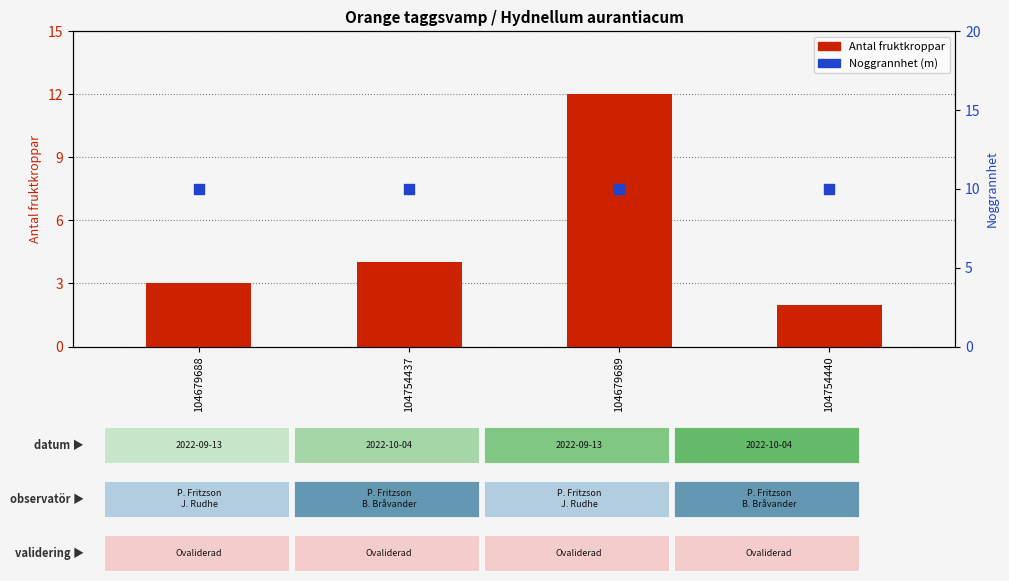

Which series reaches the minimum Y coordinate?

Antal fruktkroppar